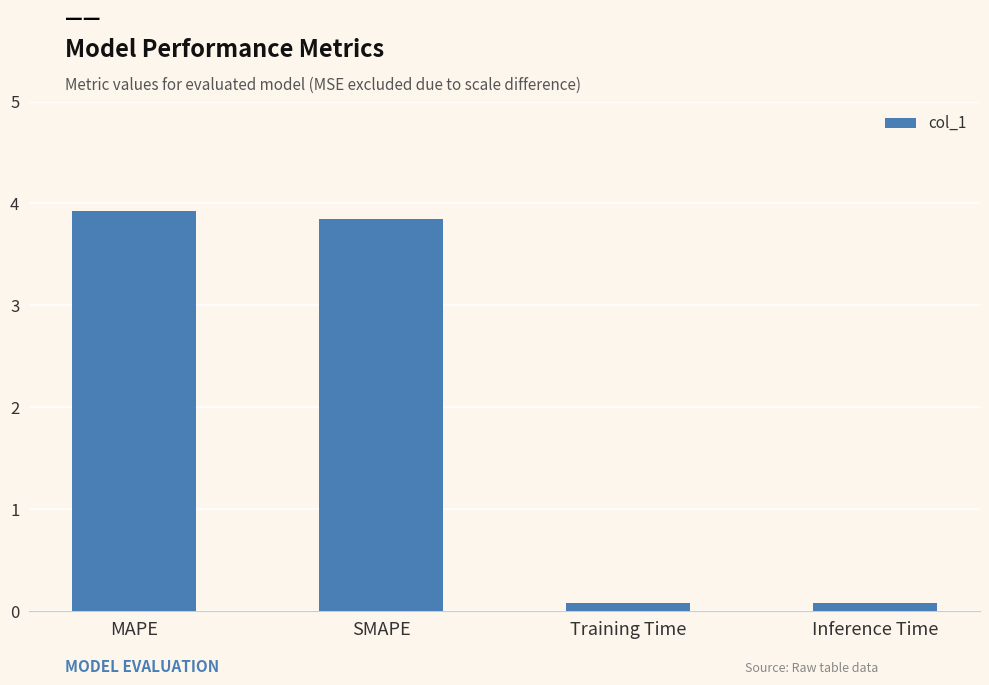

What is the greatest value displayed?

3.9